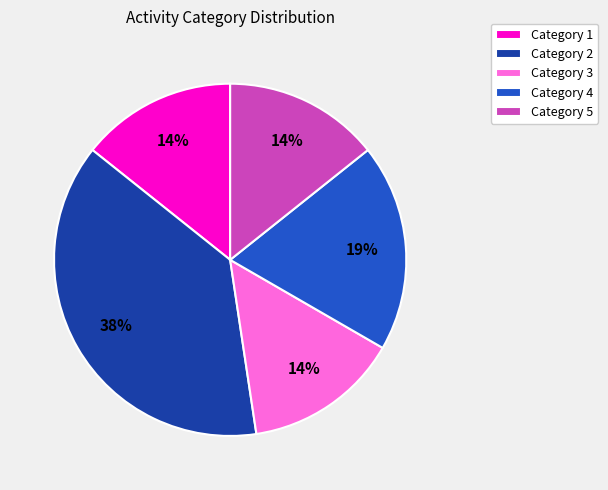

To the nearest percent, what is the difference between the largest and smallest slice percentages?

24%